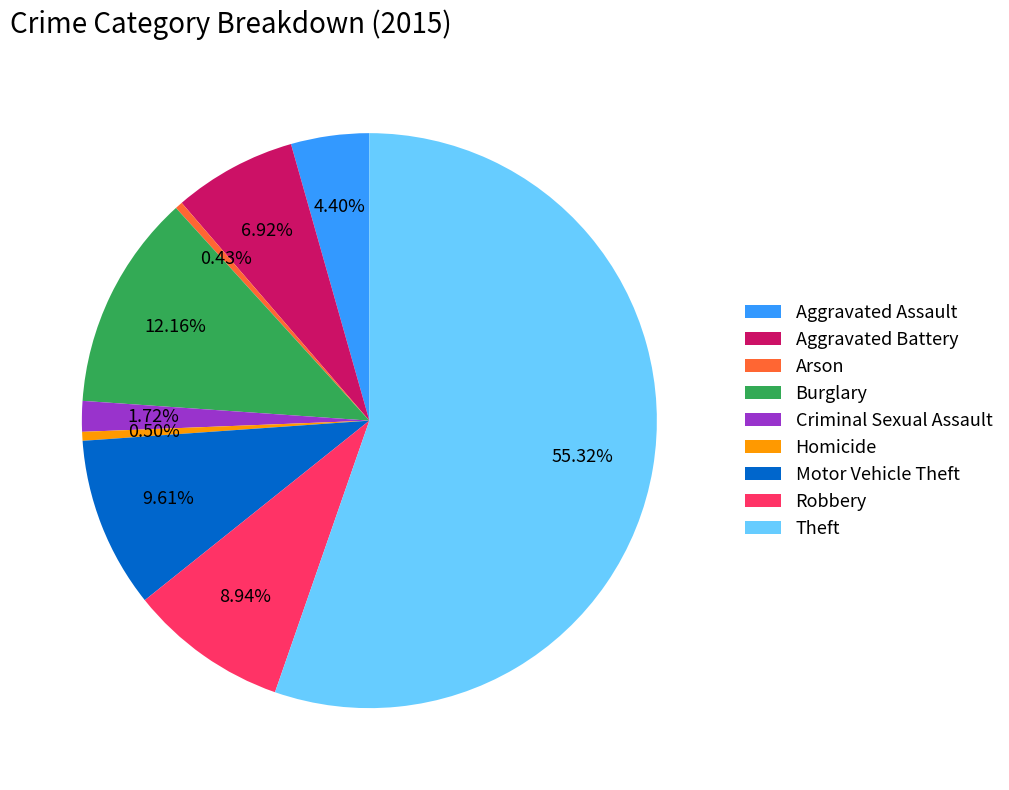

Is there any slice that represents more than half of the pie?

Yes